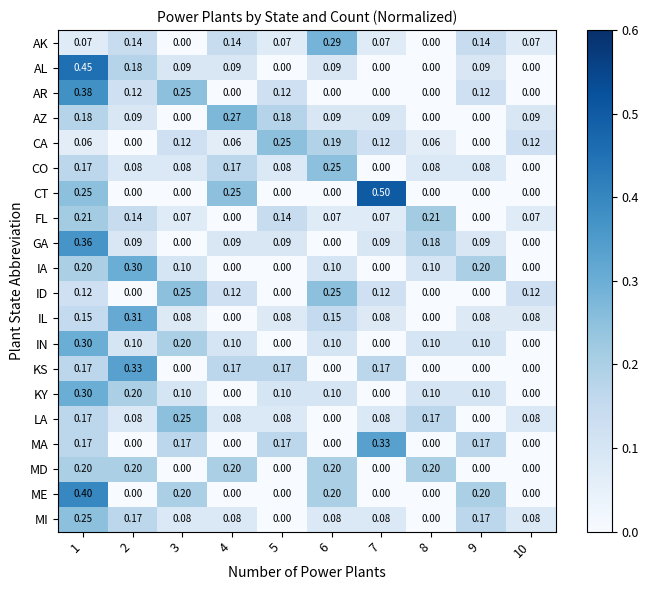

Which series has the largest range (max minus min)?

CT